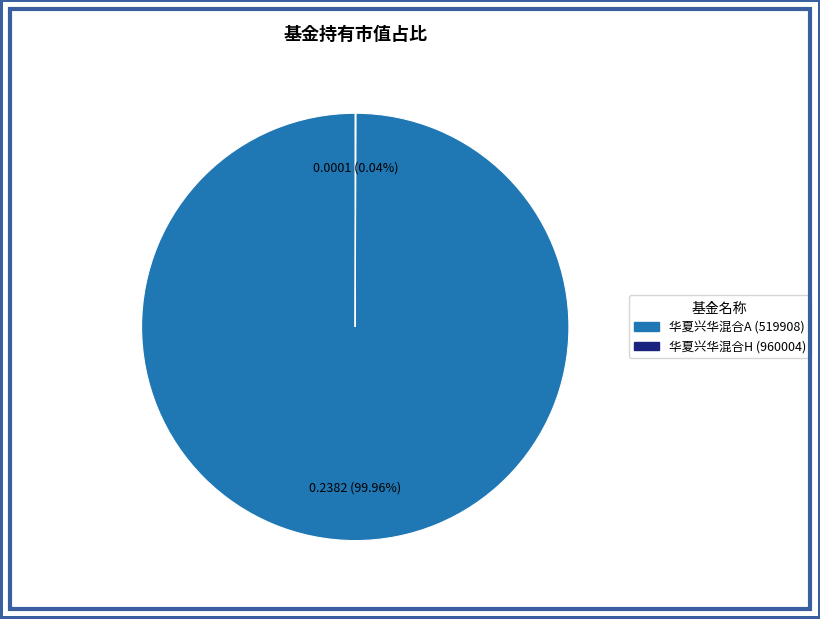

Does 华夏兴华混合A (519908) account for over 50% of the chart?

Yes